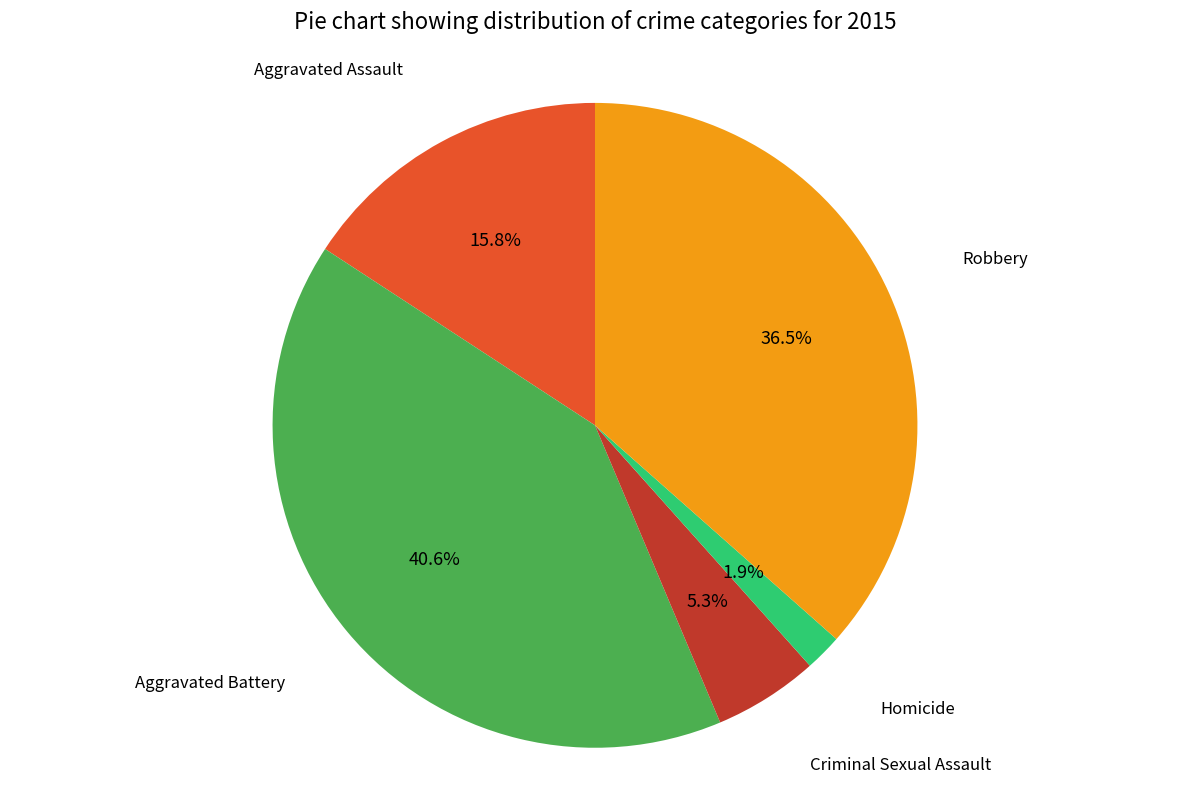

What is the ratio of the value at Criminal Sexual Assault to the value at Homicide?

2.8